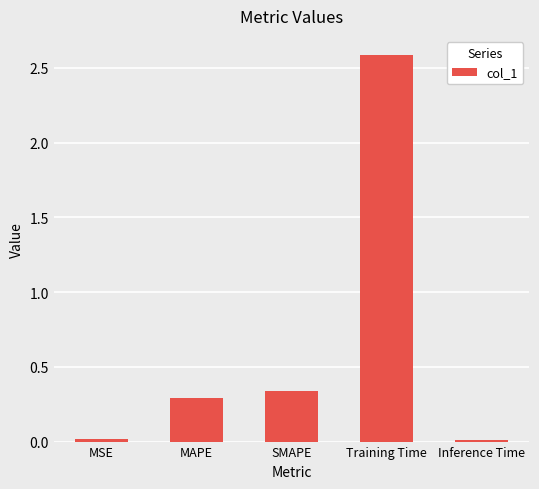

The value at Training Time is 2.6. True or false?

True